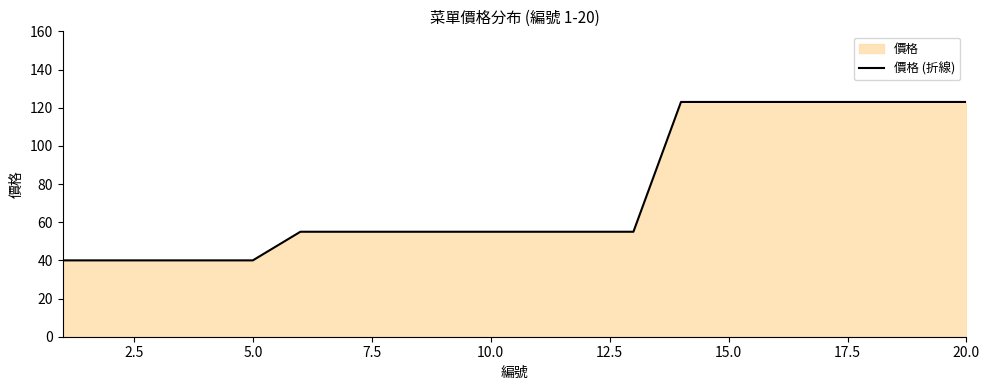

The chart shows a value of 37 at 10.0. True or false?

False